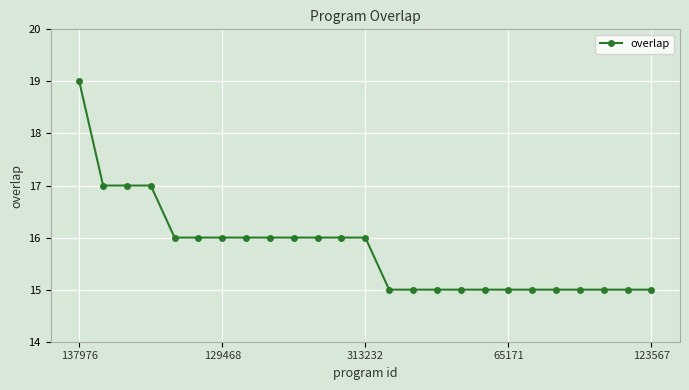

How many series are shown in this chart?

1